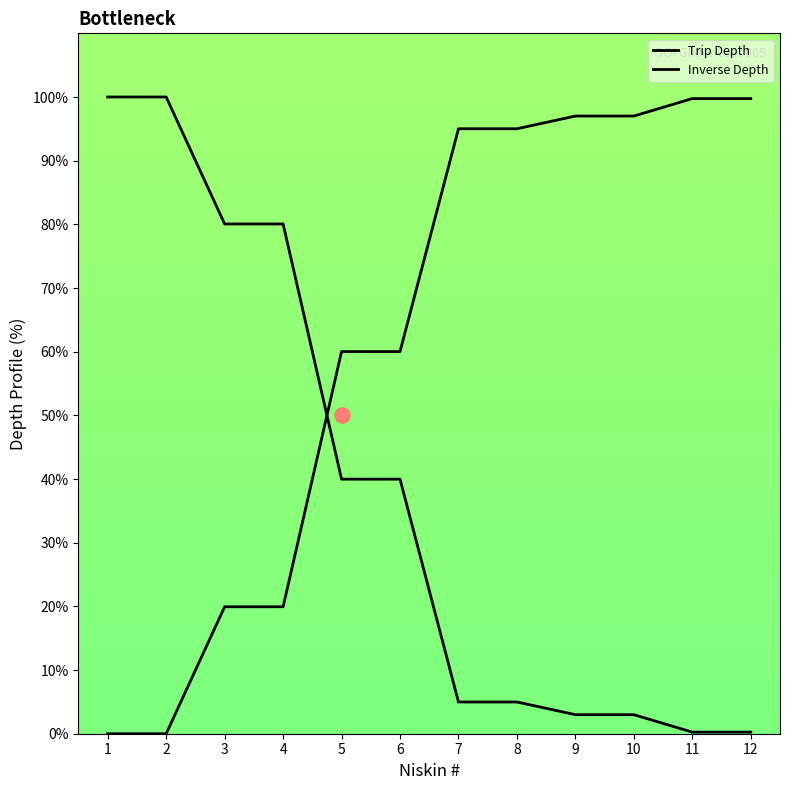

What is the total value across all series at 1?

100.0